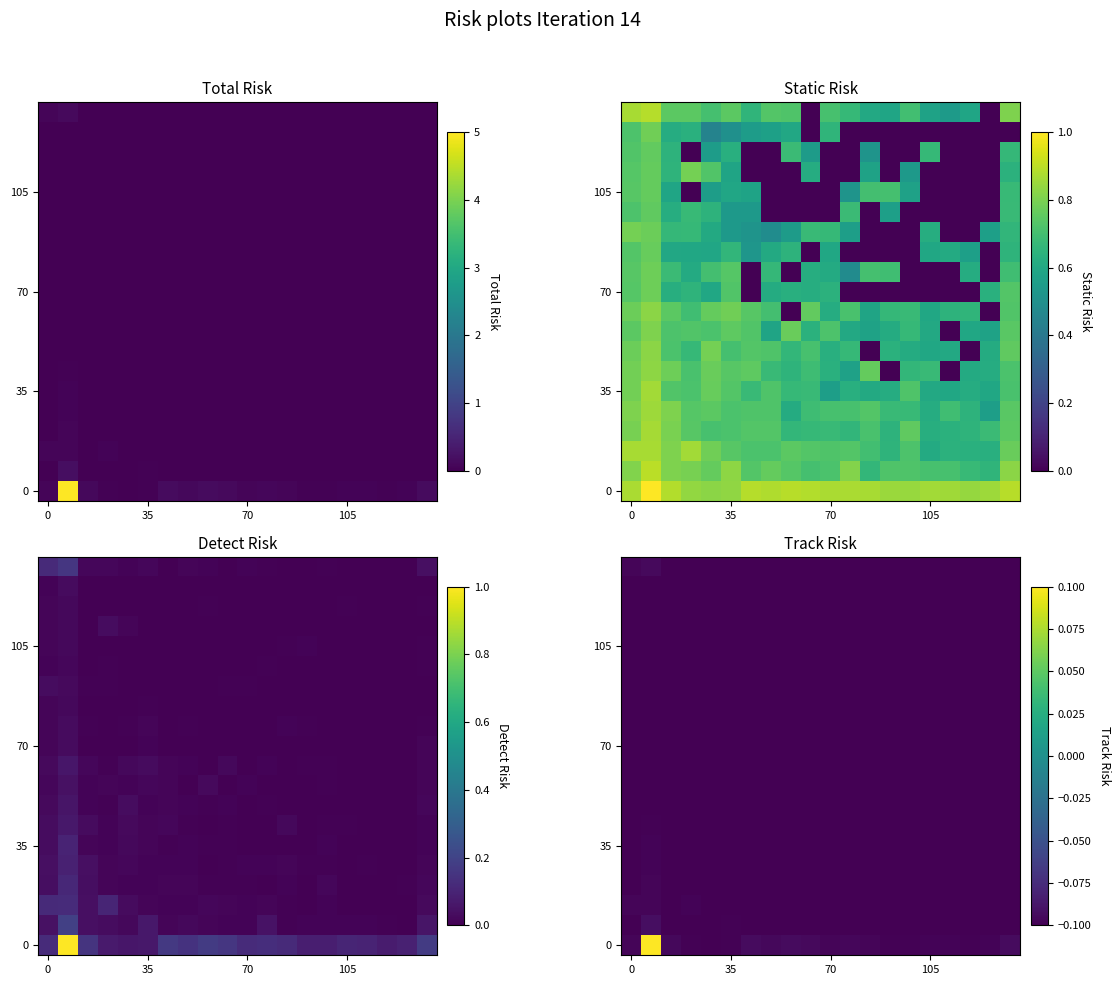

At which category does the chart reach its minimum across all series?

13